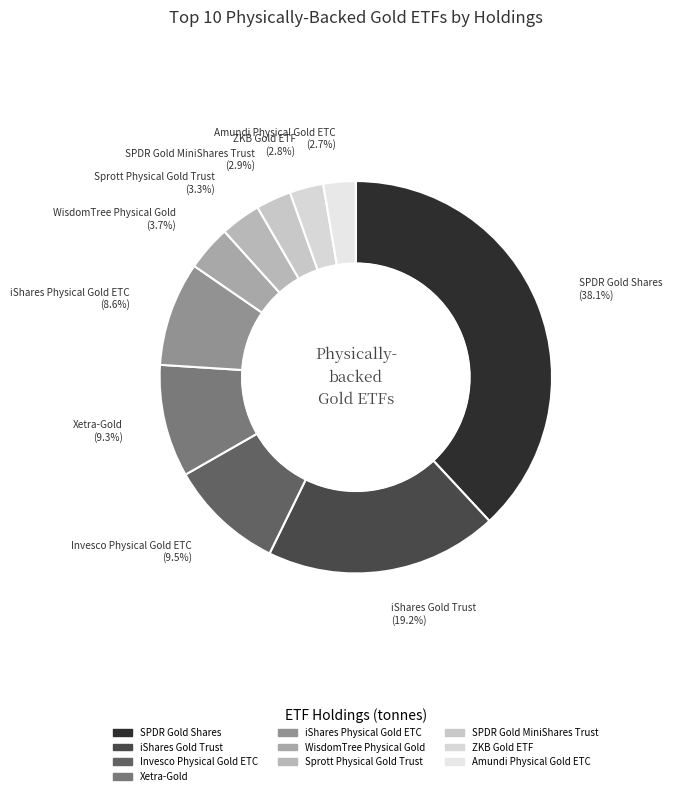

To the nearest percent, what is the difference between the largest and smallest slice percentages?

35%